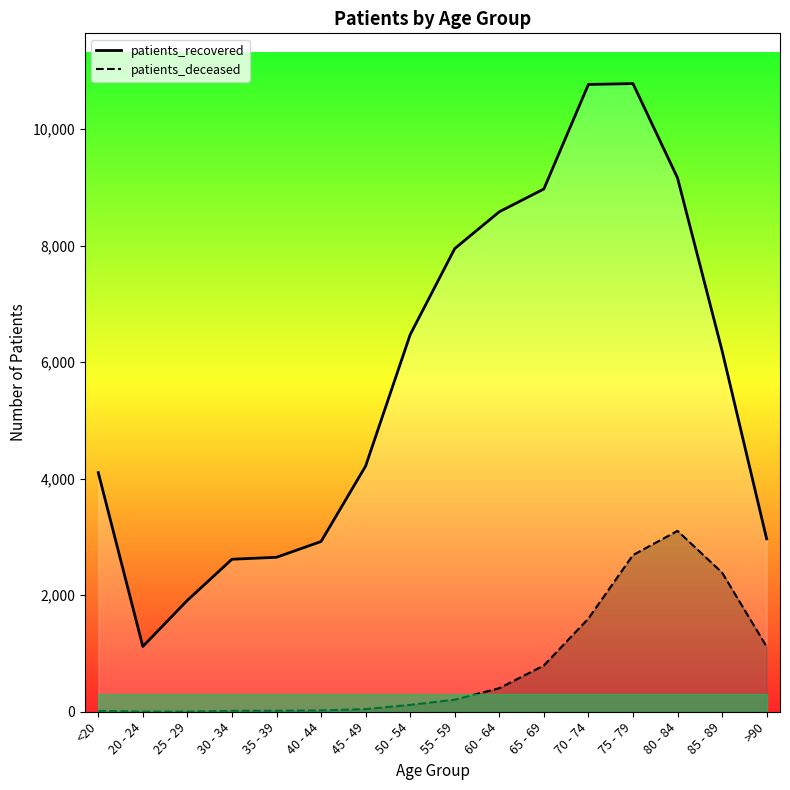

What is the value of the patients_deceased point at the 12th from the left?

1600